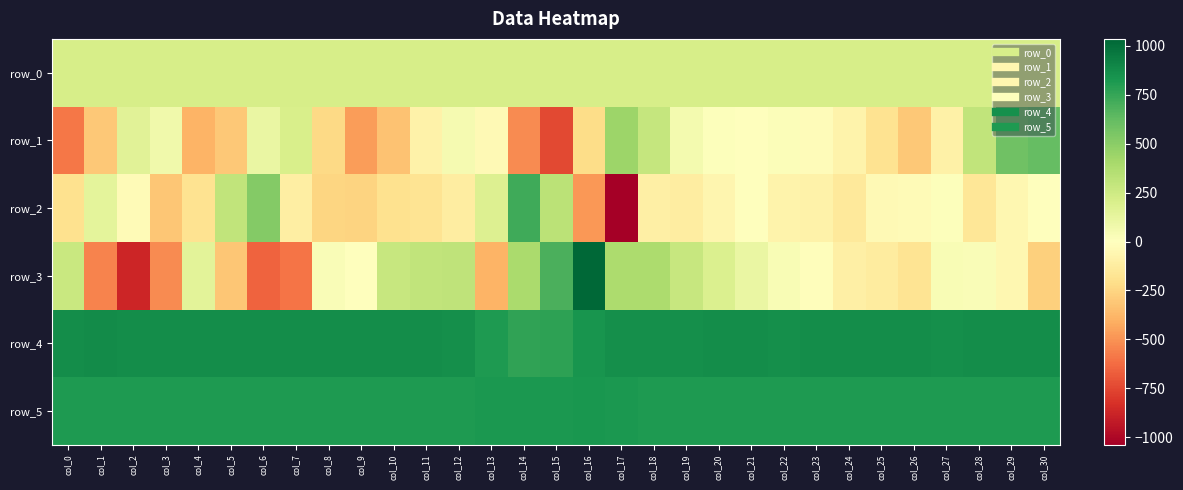

What is the smallest value displayed?

-1038.0